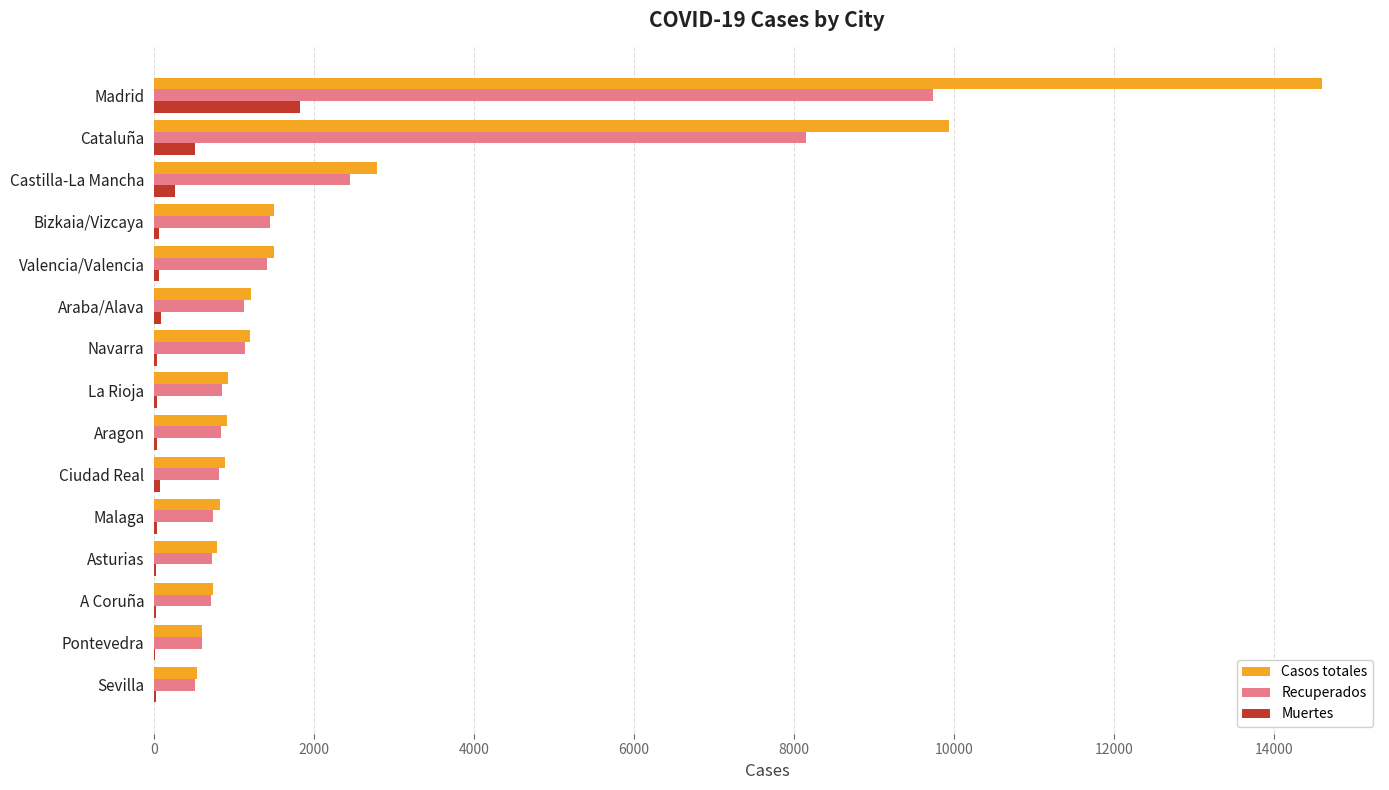

What is the average value of the Casos totales series?

2594